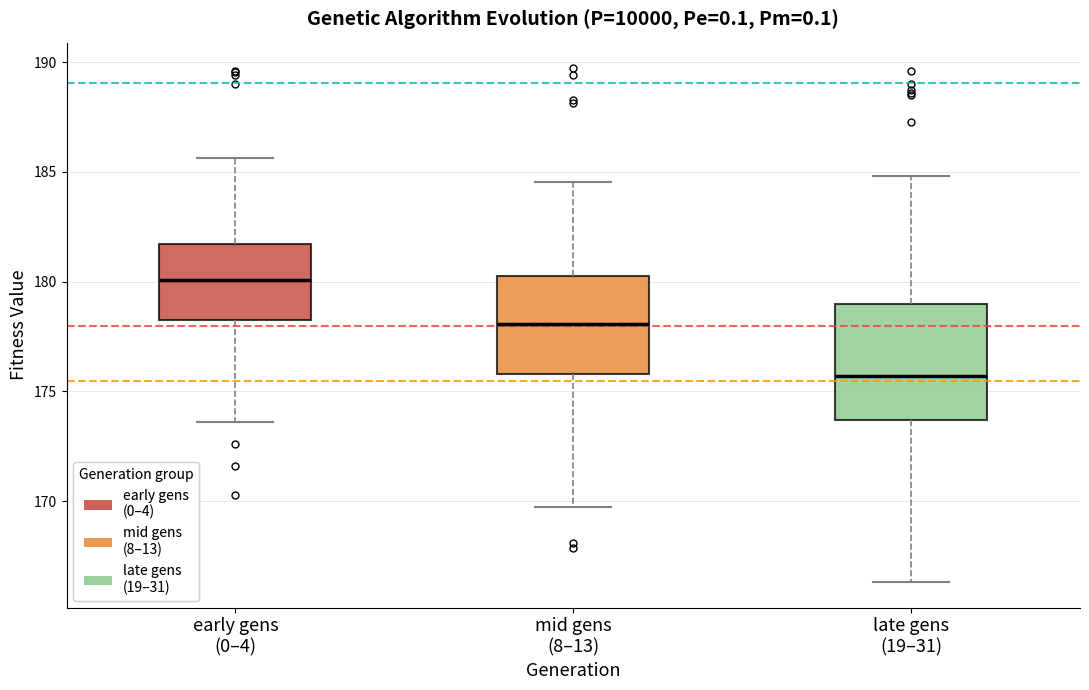

Where is the upper edge of the box for late gens (19–31) on the y-axis? The values are not printed on the chart, so give them approximately, as read against the axis.

179.0